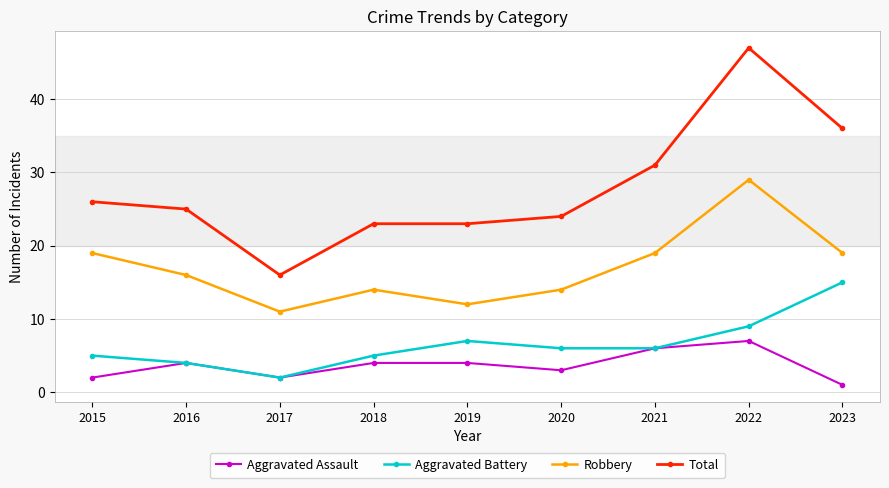

How many data points does each series have?

9